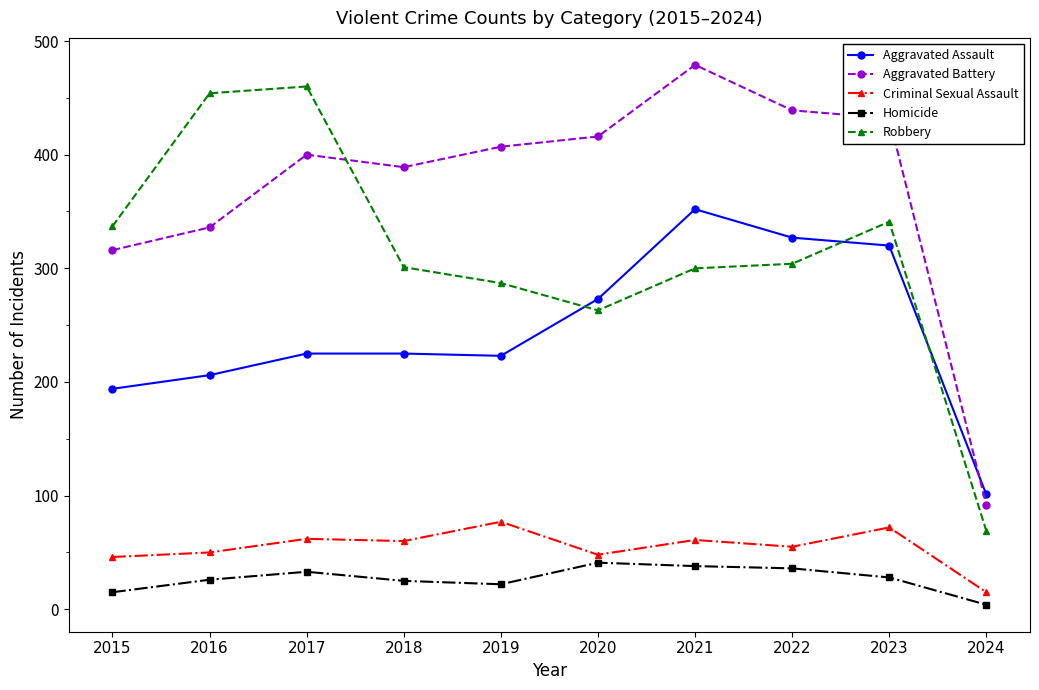

What are all the series names shown in the legend?

Aggravated Assault, Aggravated Battery, Criminal Sexual Assault, Homicide, Robbery